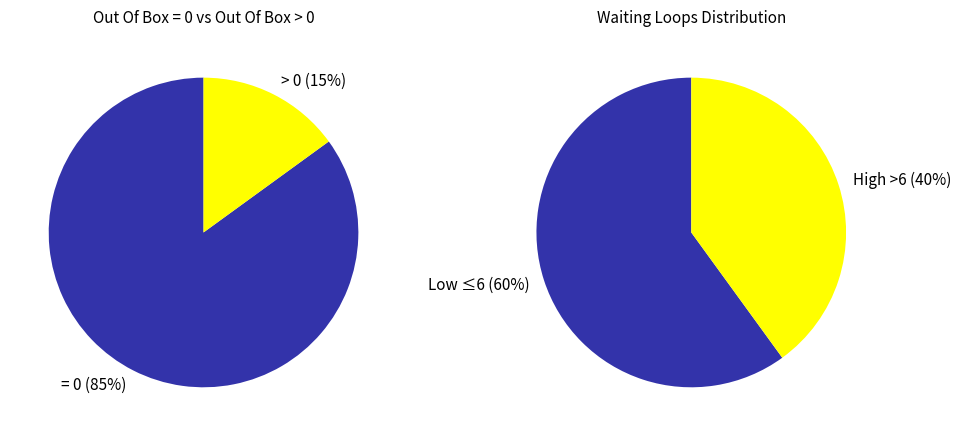

What is the majority slice?

Out Of Box = 0